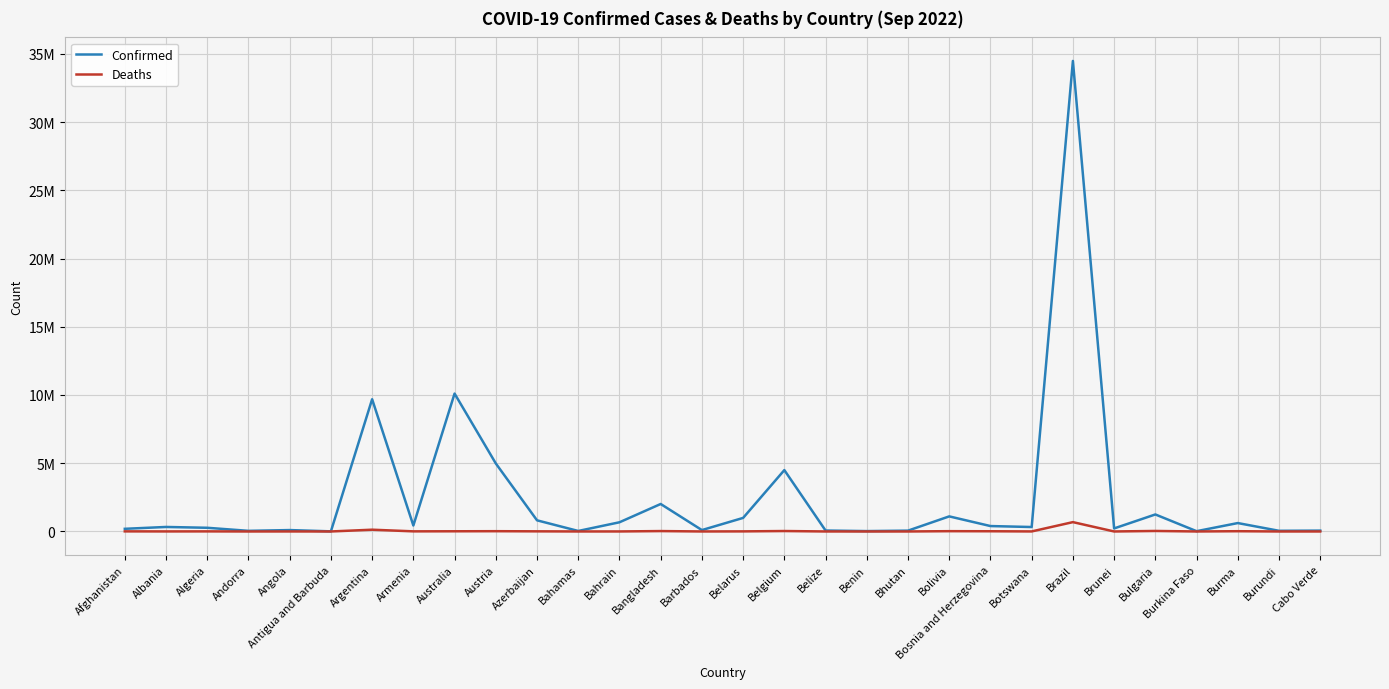

Reading right to left, extract all data points from this chart.

Confirmed: Cabo Verde=62331	Burundi=49370	Burma=616023	Burkina Faso=21128	Bulgaria=1246665	Brunei=223059	Brazil=34477539	Botswana=325911	Bosnia and Herzegovina=396873	Bolivia=1105236	Bhutan=61233	Benin=27490	Belize=68452	Belgium=4497199	Belarus=994037	Barbados=101696	Bangladesh=2013689	Bahrain=673066	Bahamas=37101	Azerbaijan=816589	Austria=4984809	Australia=10104121	Armenia=436727	Argentina=9689861	Antigua and Barbuda=8974	Angola=102636	Andorra=46113	Algeria=270489	Albania=330516	Afghanistan=195012
Deaths: Cabo Verde=410	Burundi=38	Burma=19442	Burkina Faso=387	Bulgaria=37632	Brunei=225	Brazil=684425	Botswana=2778	Bosnia and Herzegovina=16086	Bolivia=22212	Bhutan=21	Benin=163	Belize=680	Belgium=32575	Belarus=7118	Barbados=553	Bangladesh=29329	Bahrain=1516	Bahamas=823	Azerbaijan=9838	Austria=20678	Australia=14288	Armenia=8662	Argentina=129769	Antigua and Barbuda=145	Angola=1917	Andorra=155	Algeria=6879	Albania=3584	Afghanistan=7785